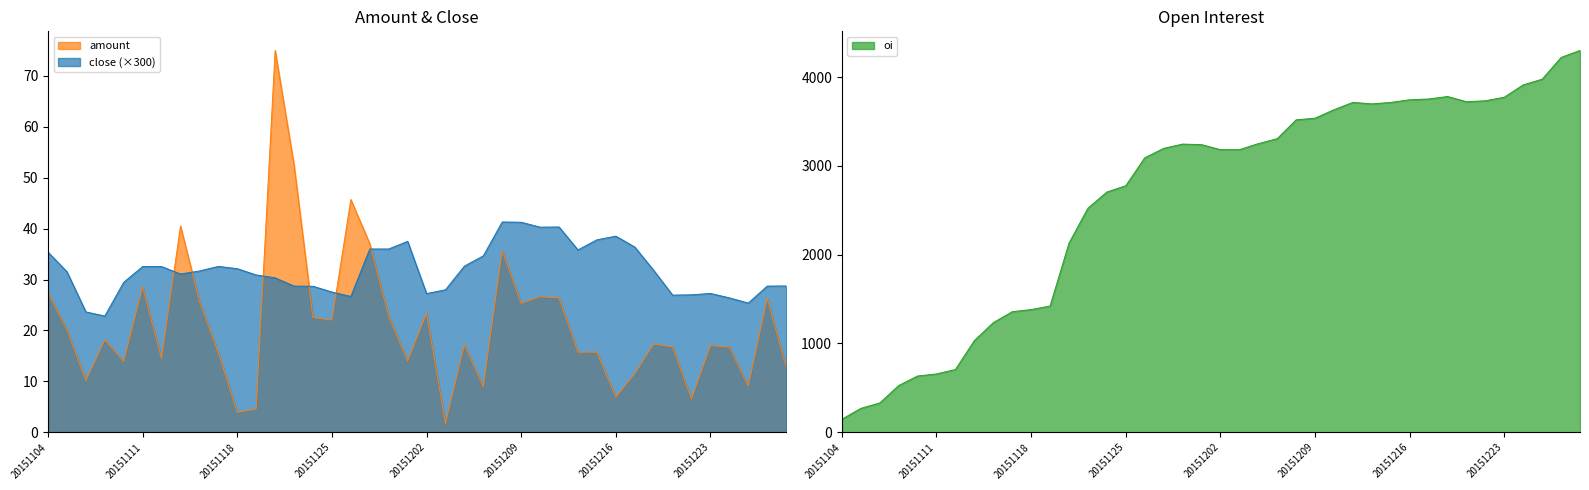

The value of amount at 20151113 is 40.5. True or false?

True